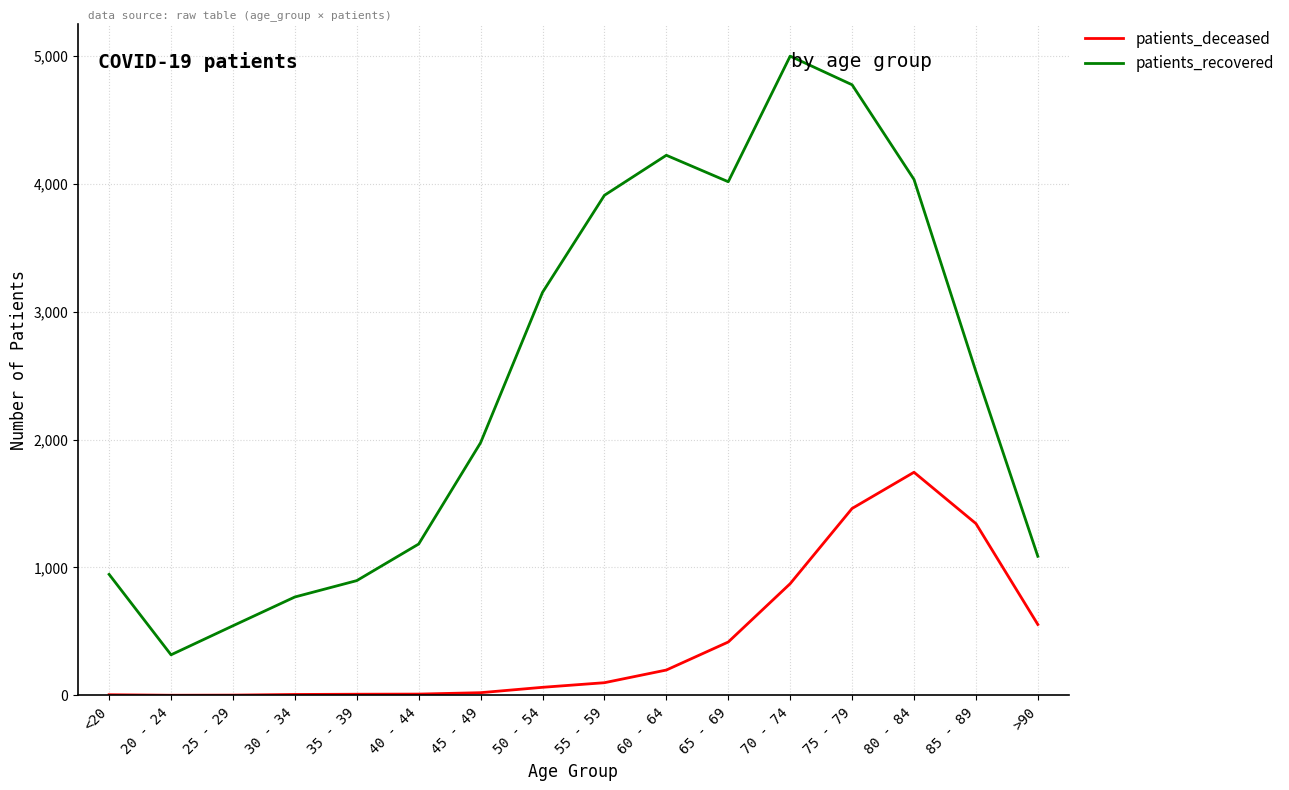

Which category has the highest value across all series?

70 - 74